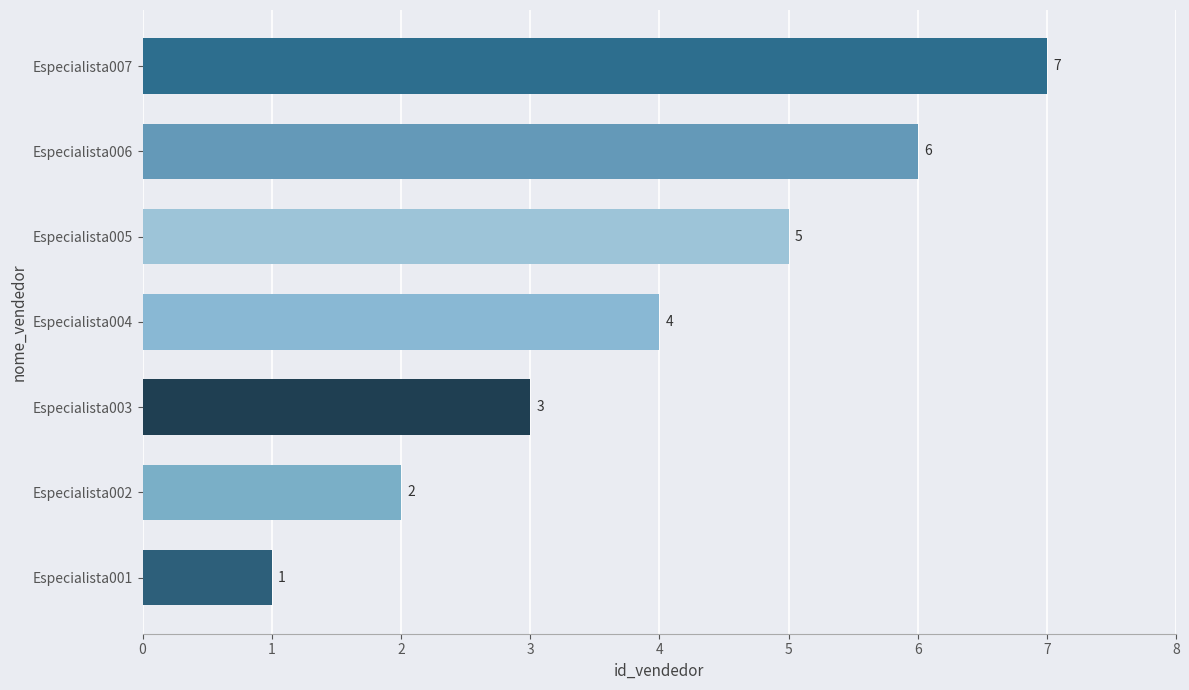

What is the sum of all values?

28